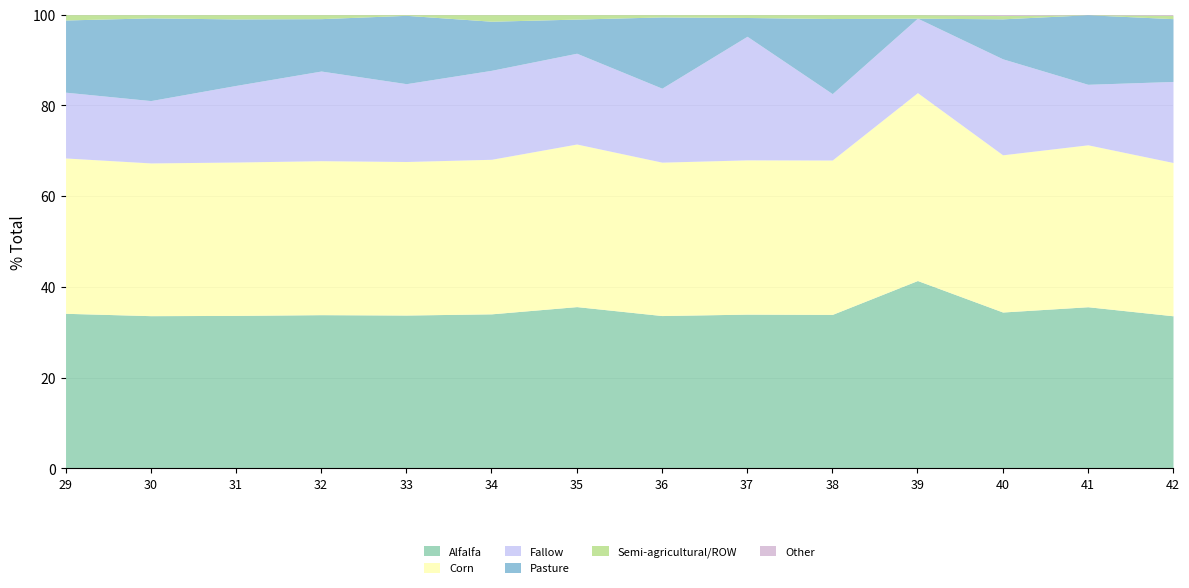

What is the lowest value of the Alfalfa series?

33.6